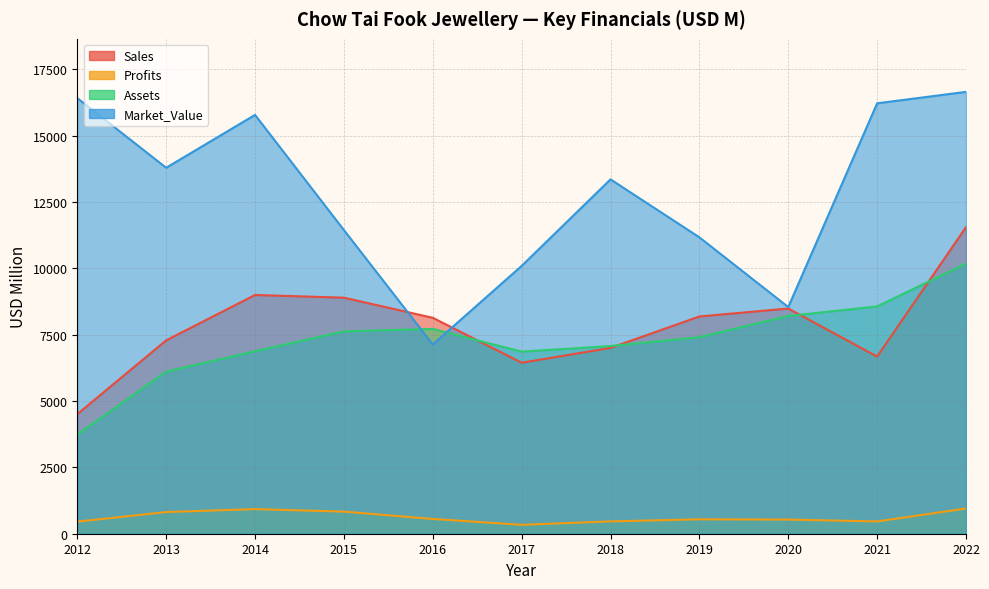

Where is Profits nearest to the value 642?

2016